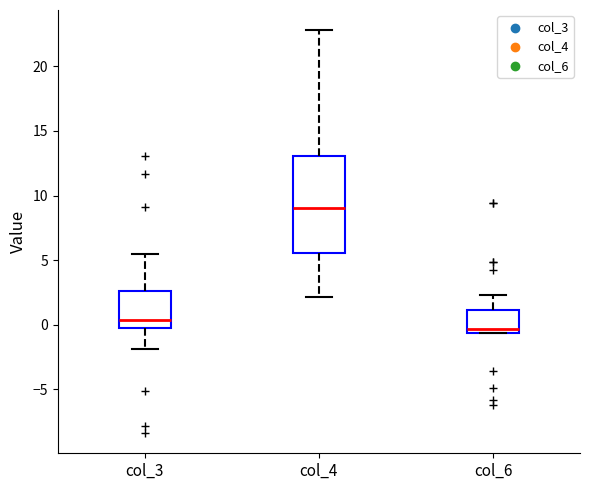

Comparing the boxes themselves (not the whiskers), which one is the tallest?

col_4